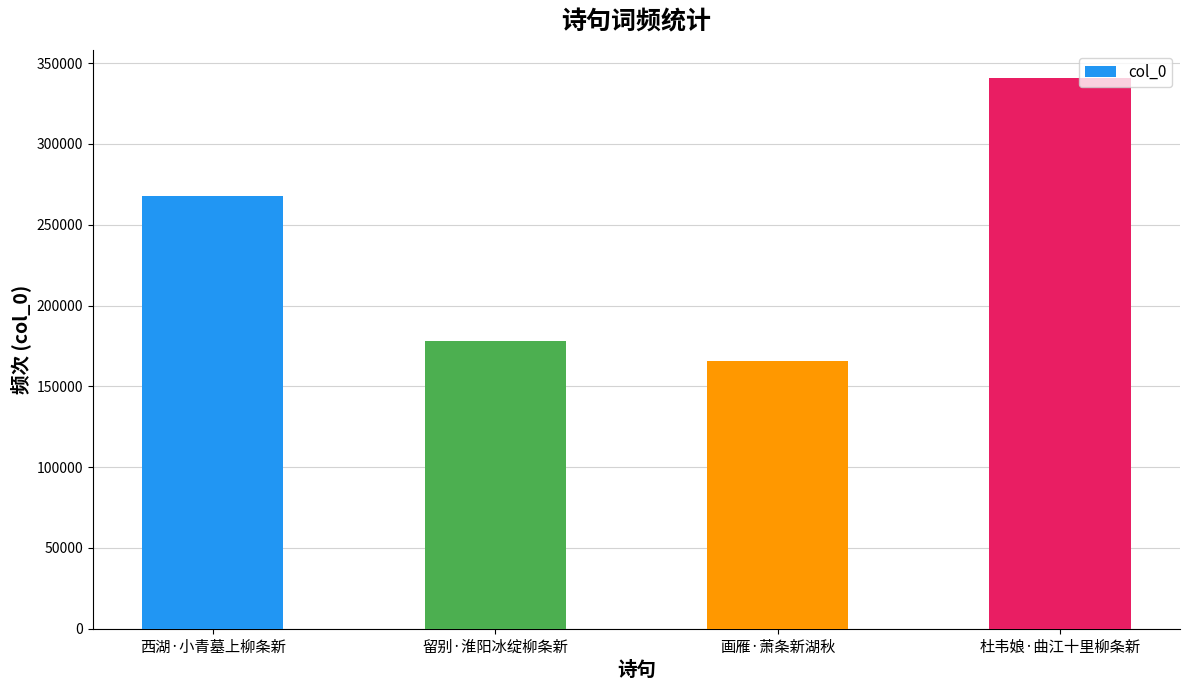

The chart shows a value of 72609 at 留别·淮阳冰绽柳条新. True or false?

False